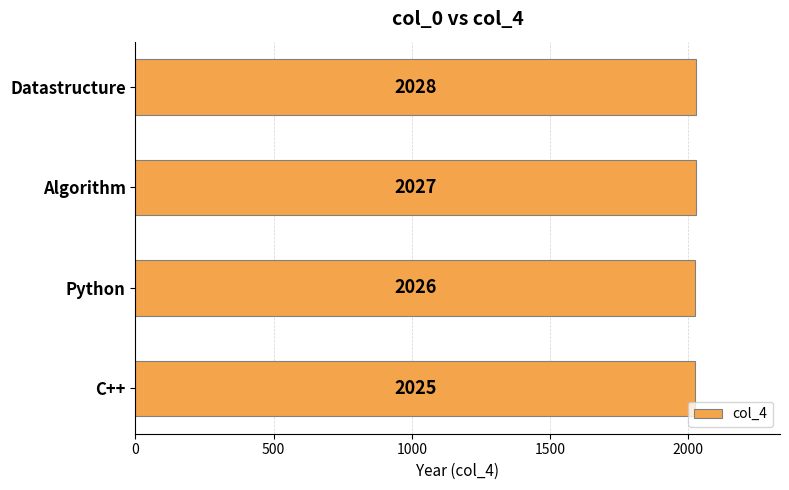

Rank the categories by value from highest to lowest.

Datastructure, Algorithm, Python, C++